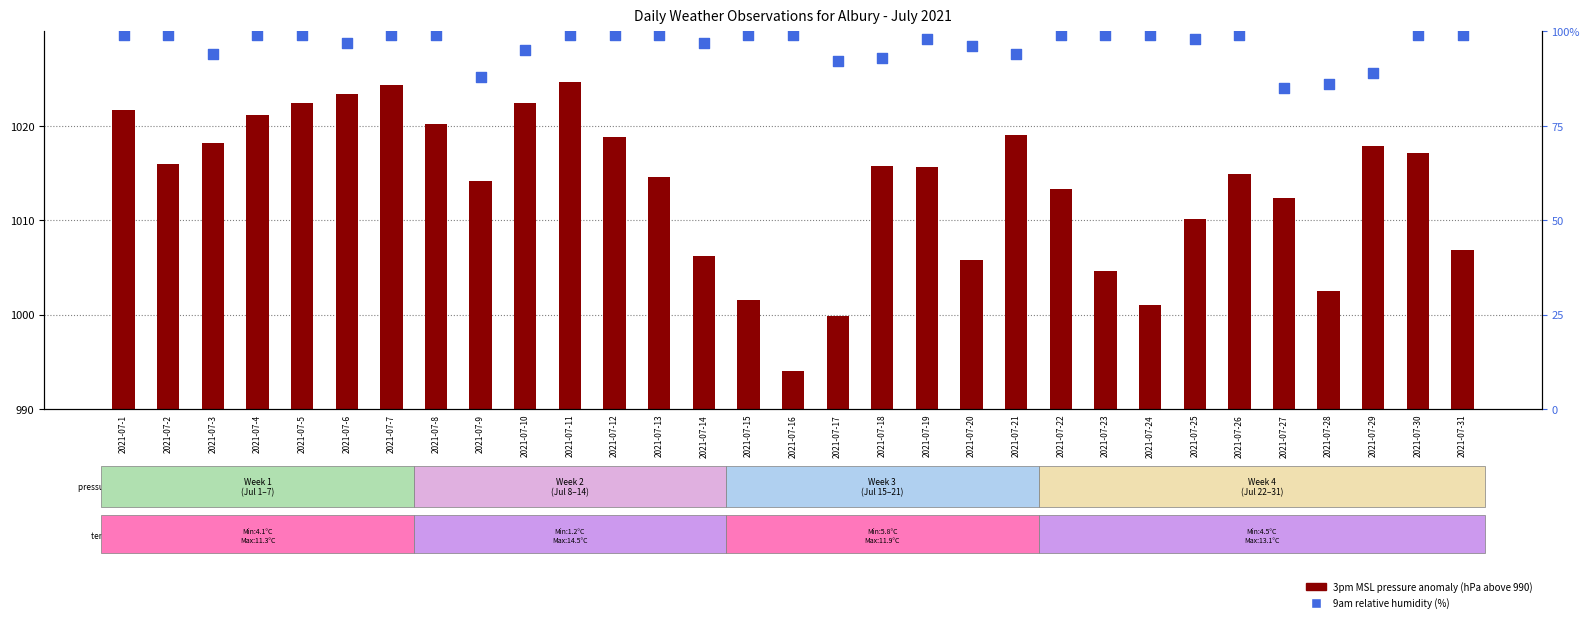

At which category is the sum across all series the highest?

2021-07-11